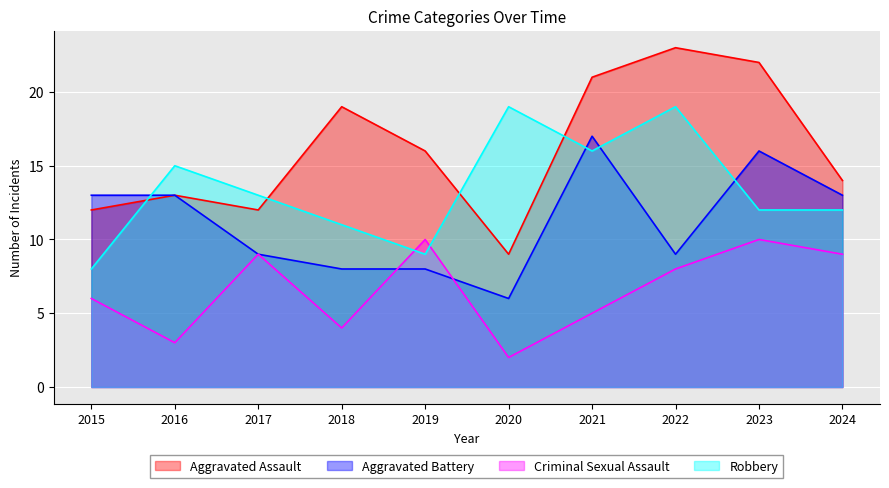

Which series ends up on top after the final intersection of Aggravated Battery and Criminal Sexual Assault?

Aggravated Battery